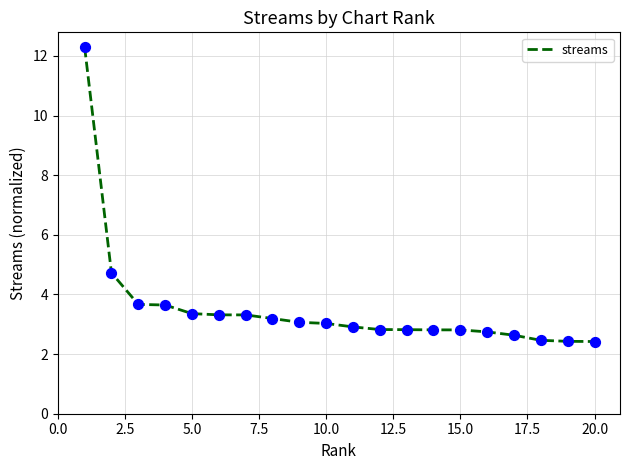

What is the smallest value displayed?

2.4